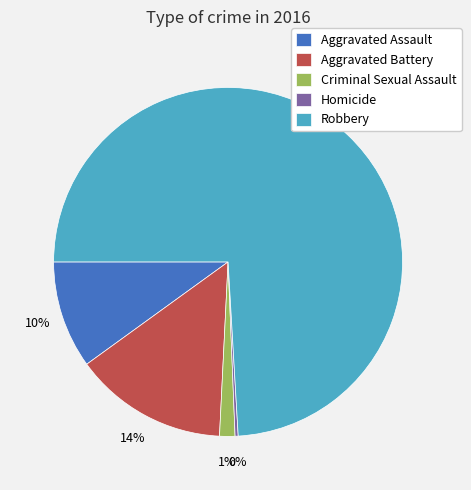

Is the sum of Robbery and Criminal Sexual Assault greater than half?

Yes